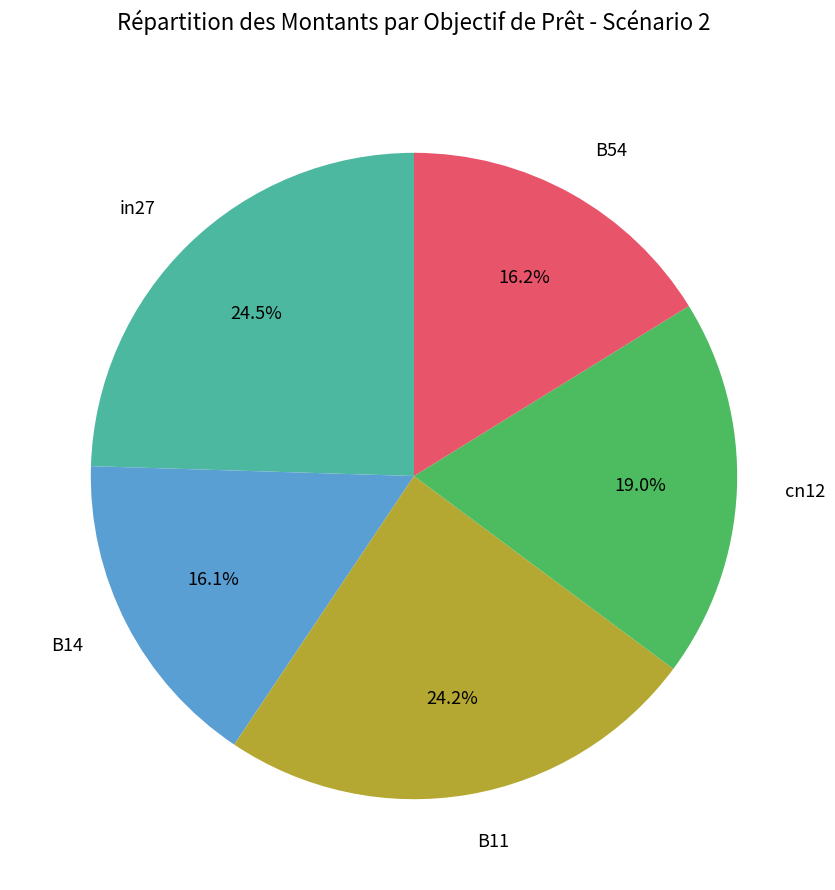

Count the number of slices in the pie.

5